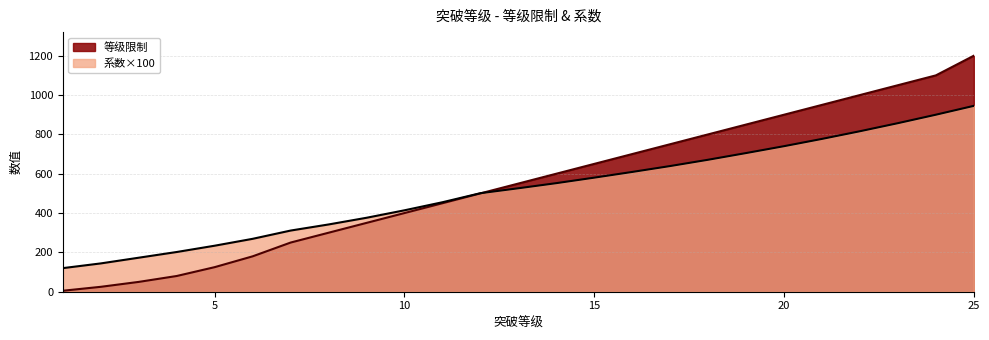

What is the approximate value of 系数 at 9?

376.0